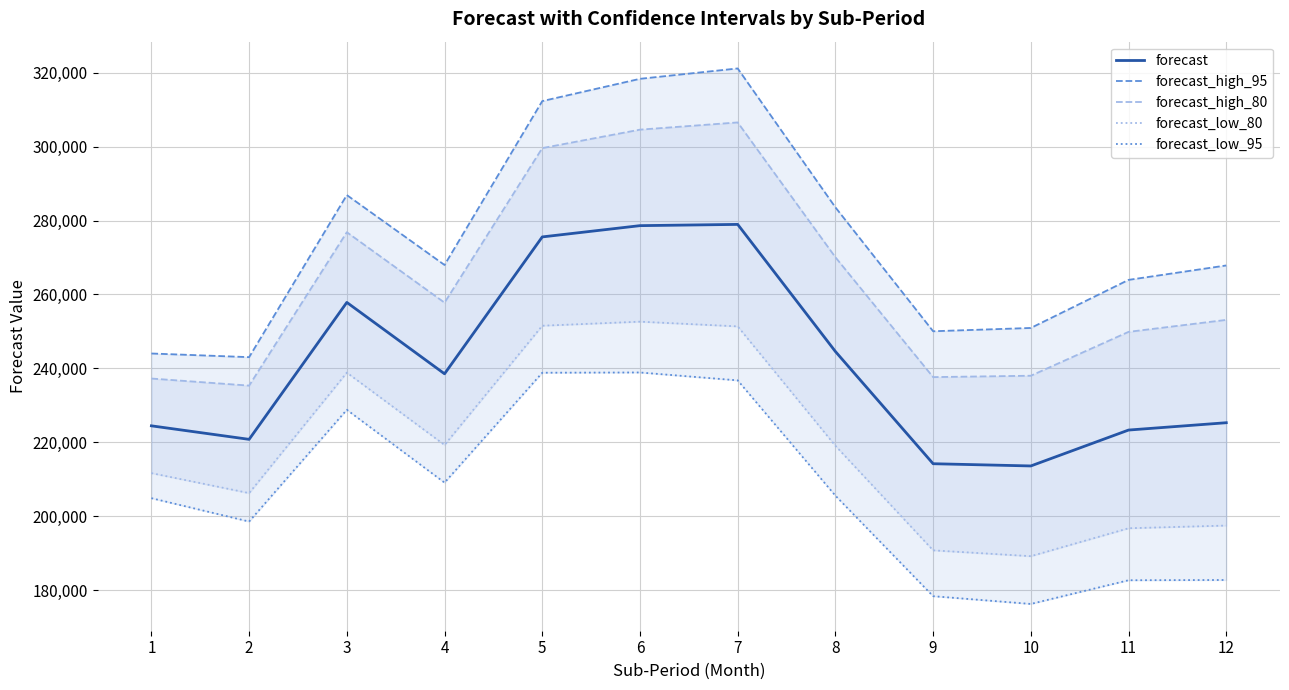

How many interior local peaks does the forecast series have?

2